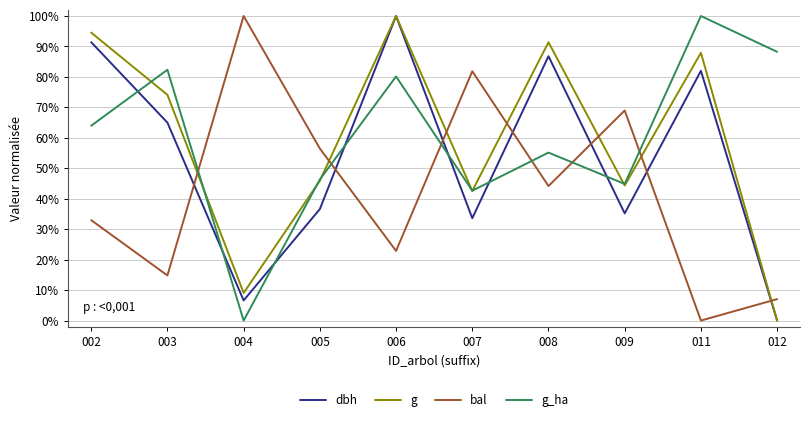

What are all the series names shown in the legend?

dbh, g, bal, g_ha